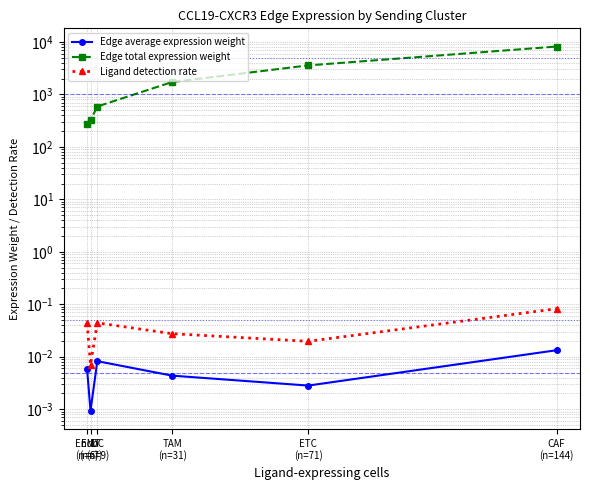

What are all the series names shown in the legend?

Edge average expression weight, Edge total expression weight, Ligand detection rate